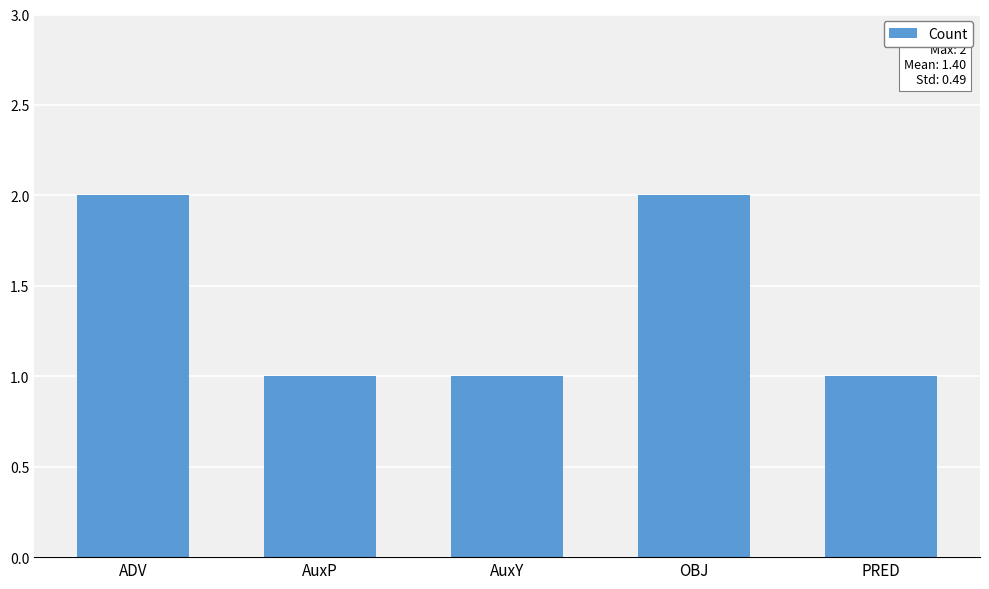

Read the value at PRED.

1